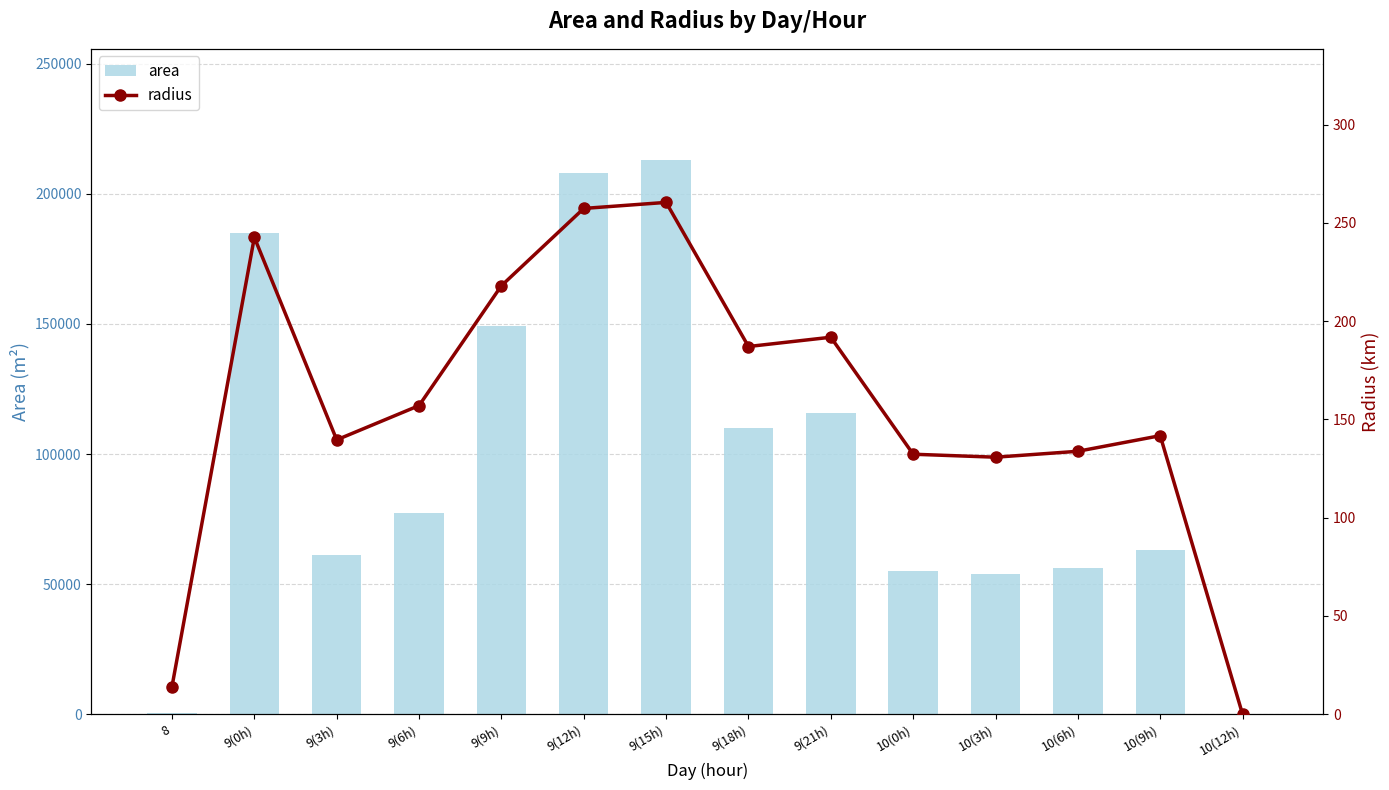

Reading left to right, transcribe all the data shown in this chart.

area: 625.0	185000.0	61250.0	77500.0	149375.0	208125.0	213125.0	110000.0	115625.0	55000.0	53750.0	56250.0	63125.0	0.0
radius: 14.1	242.7	139.6	157.1	218.1	257.4	260.5	187.1	191.8	132.3	130.8	133.8	141.8	0.0